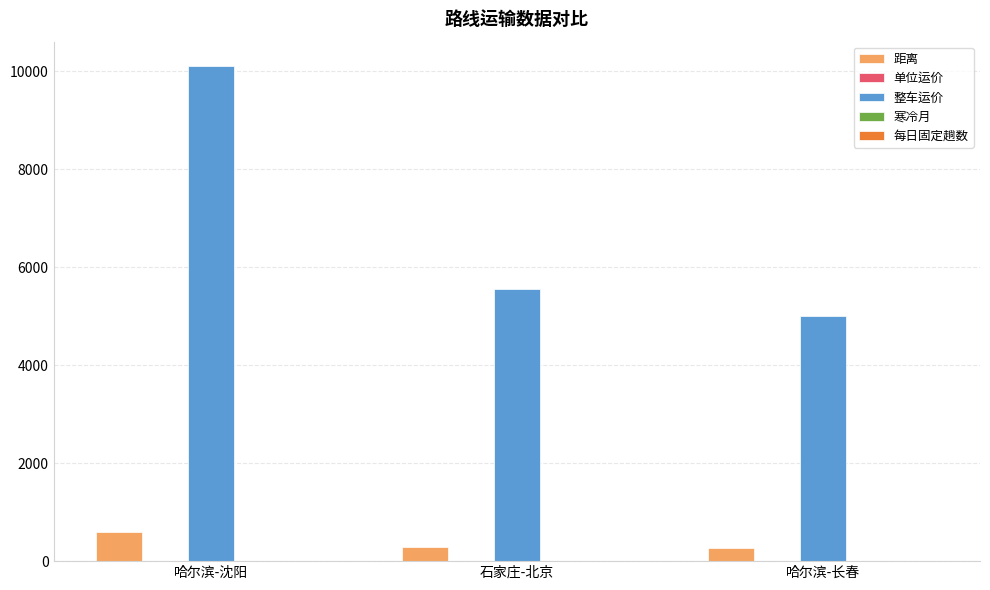

What is the sum of all 距离 values?

1155.4